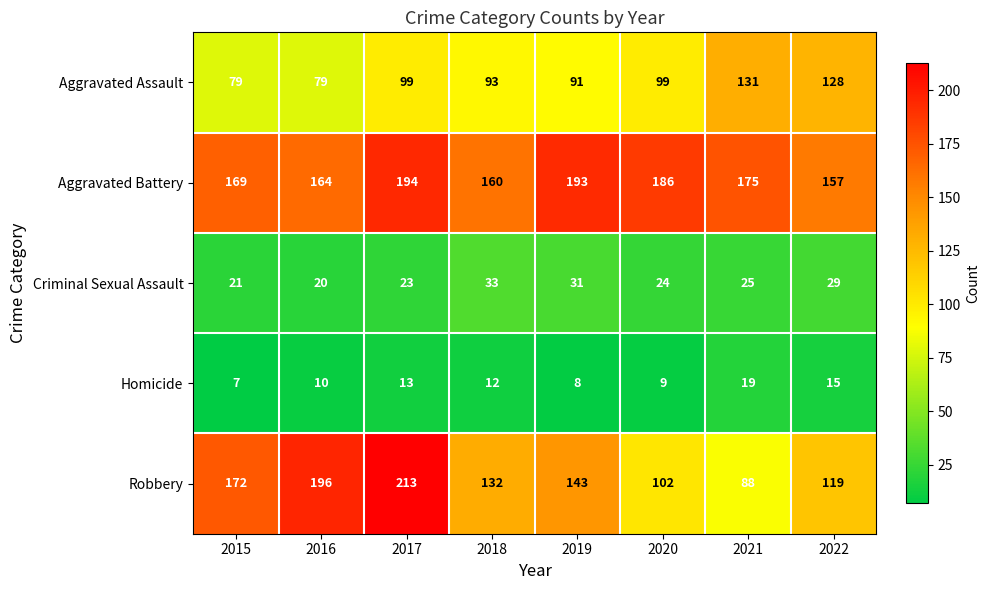

Rank the categories by Criminal Sexual Assault value from lowest to highest.

2016, 2015, 2017, 2020, 2021, 2022, 2019, 2018